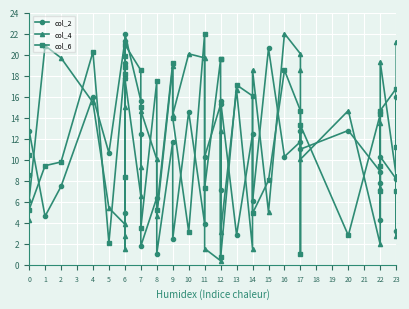

List the series in order of their overall mean, lowest first.

col_2, col_4, col_6